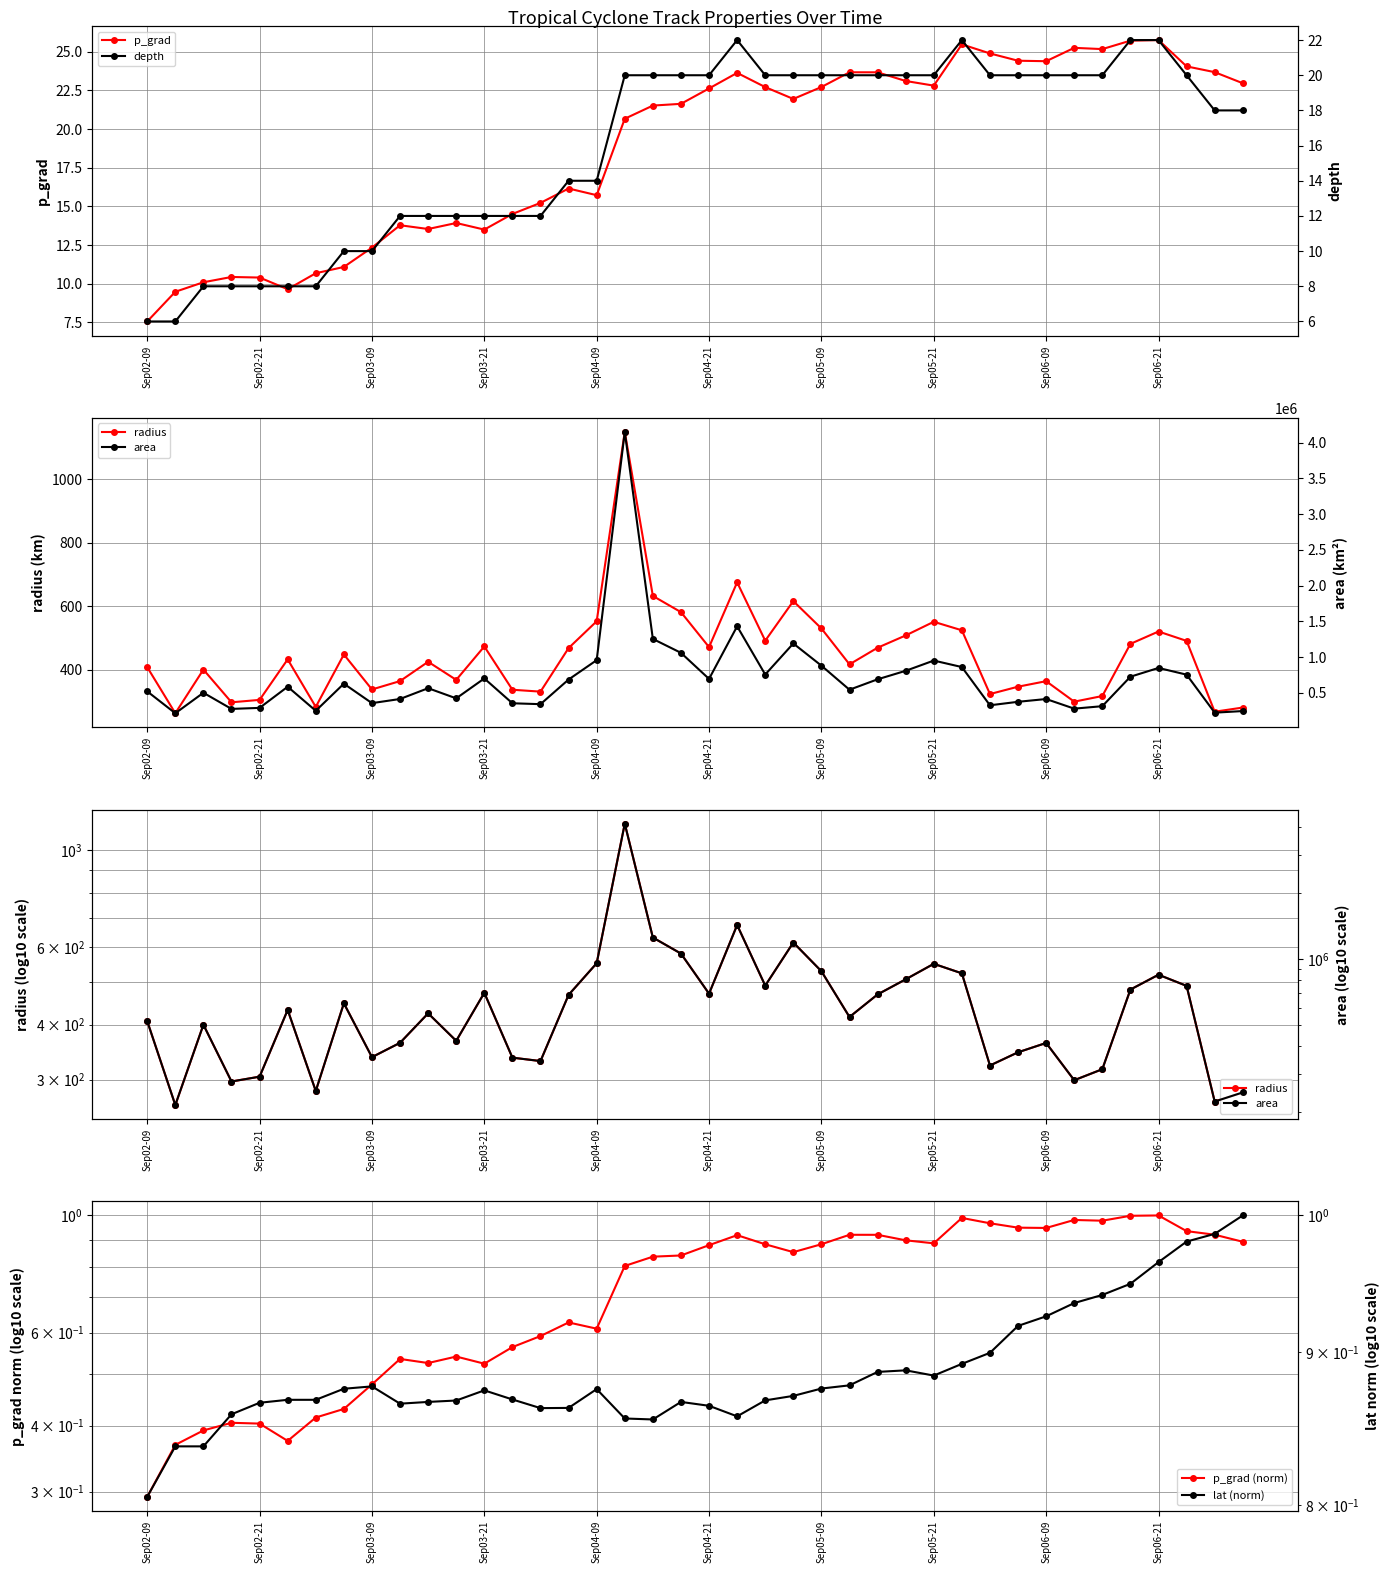

True or false: lat (norm) has a value of 0.2 at 27.

False